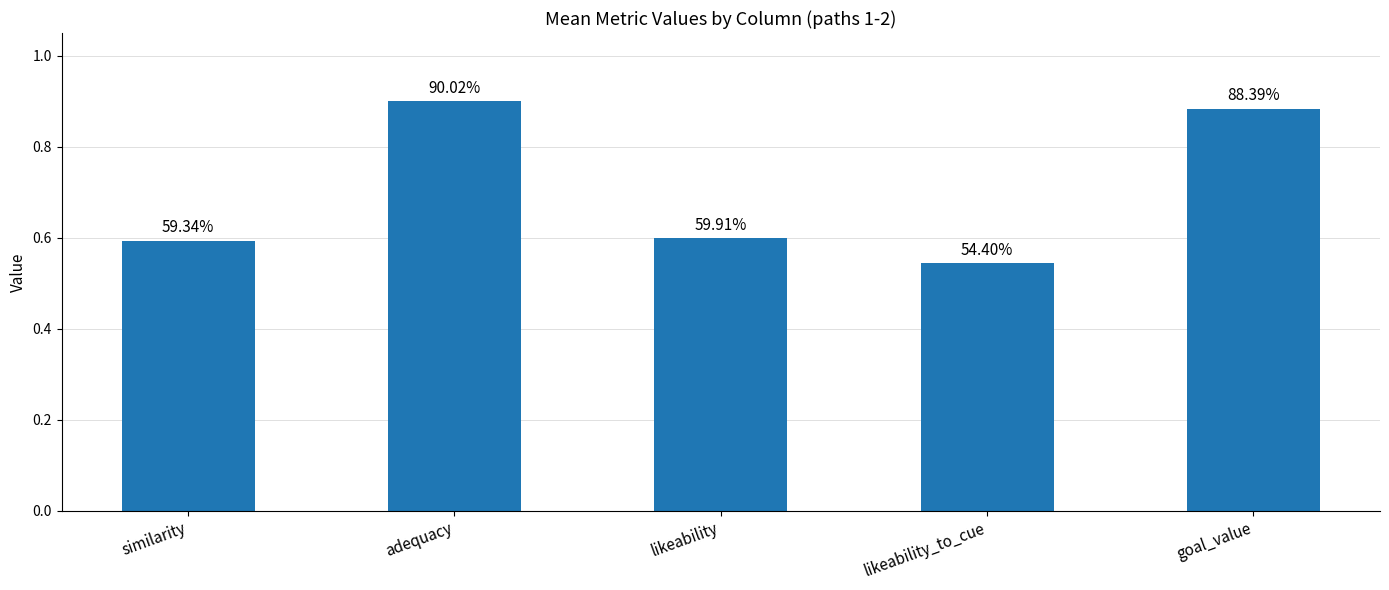

Does the chart contain any negative values?

No